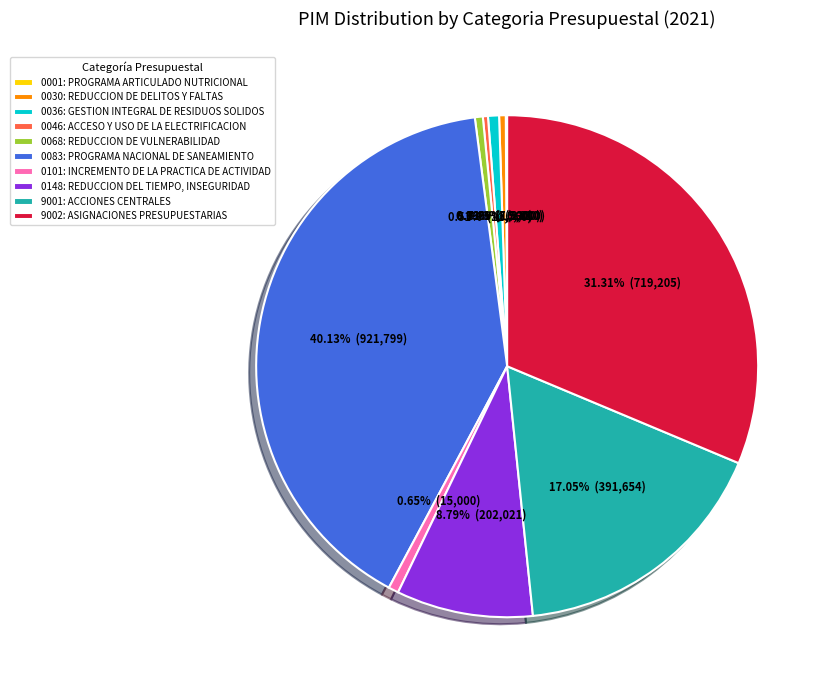

Is the sum of 0036: GESTION INTEGRAL DE RESIDUOS SOLIDOS and 0101: INCREMENTO DE LA PRACTICA DE ACTIVIDAD greater than half?

No